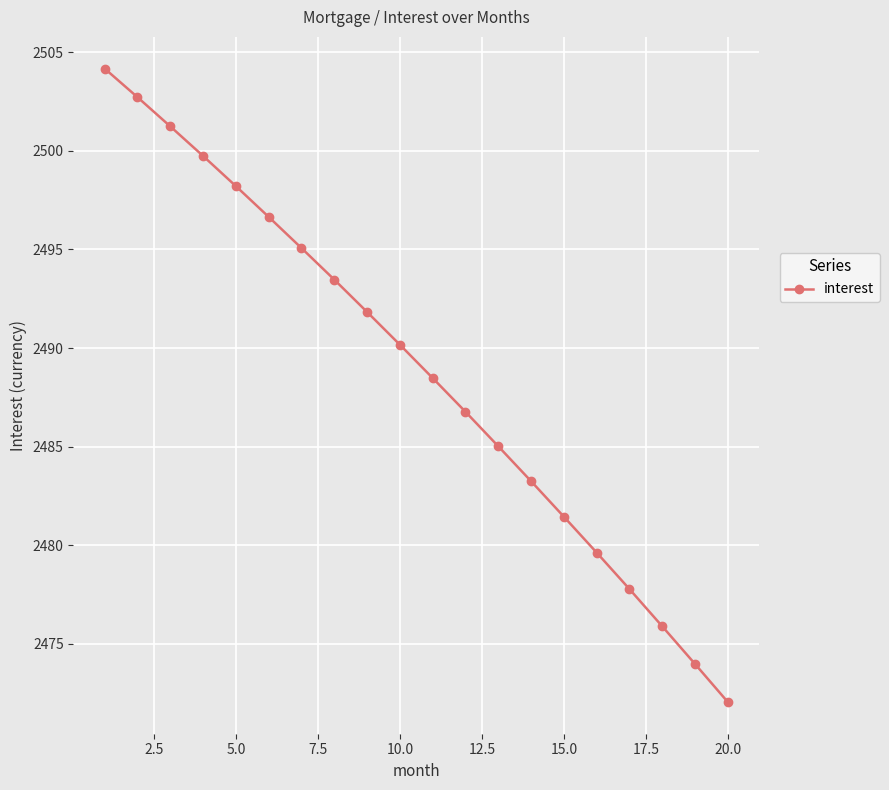

What is the difference between the second highest and second lowest values?

28.7